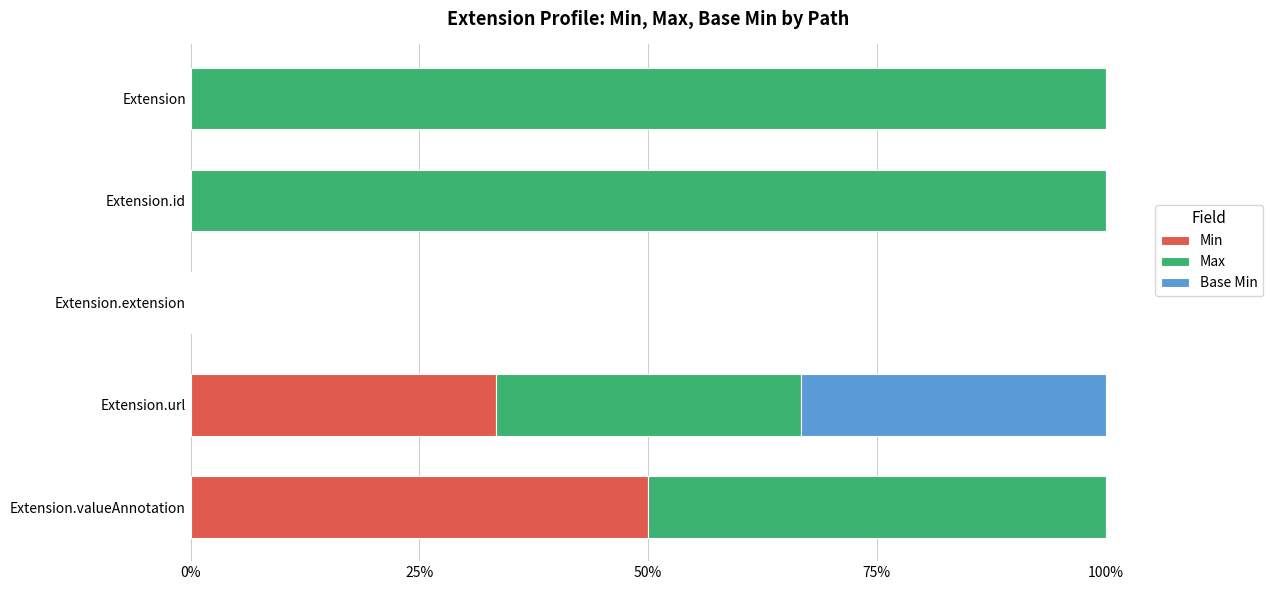

What are all the series names shown in the legend?

Min, Max, Base Min